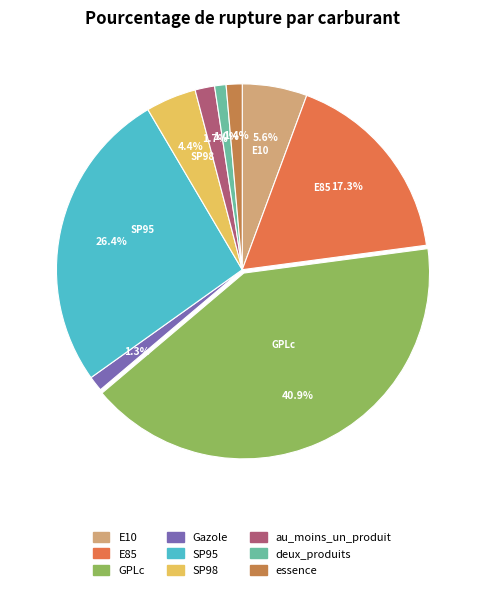

Which has a higher value, essence or au_moins_un_produit?

au_moins_un_produit